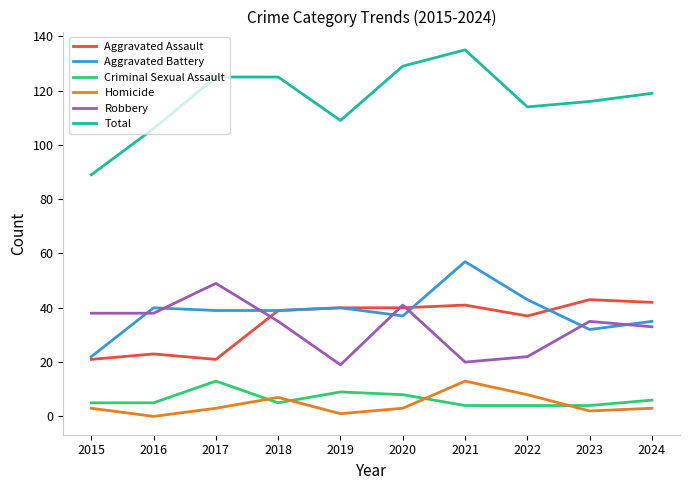

What are all the series names shown in the legend?

Aggravated Assault, Aggravated Battery, Criminal Sexual Assault, Homicide, Robbery, Total